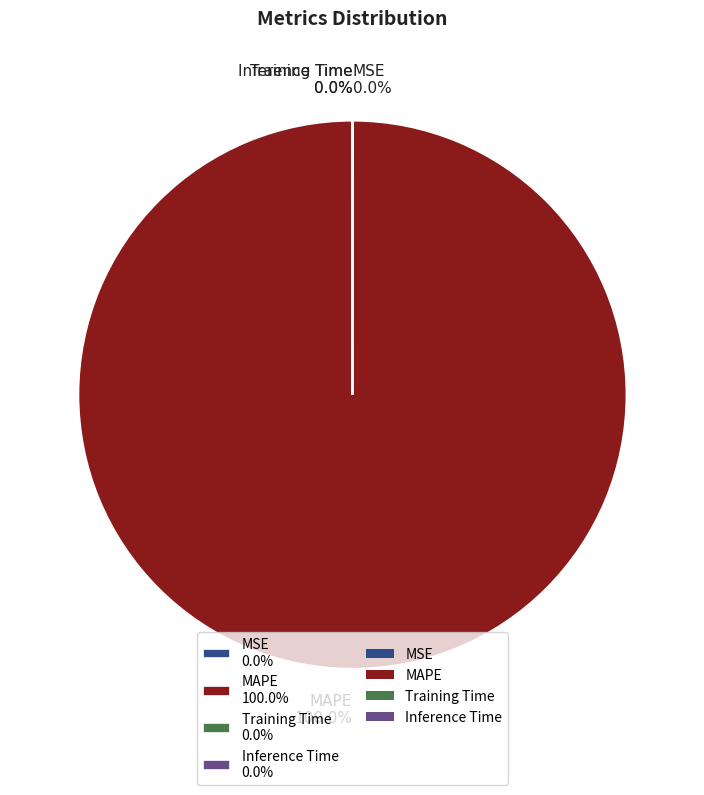

Does any single category account for the majority?

Yes